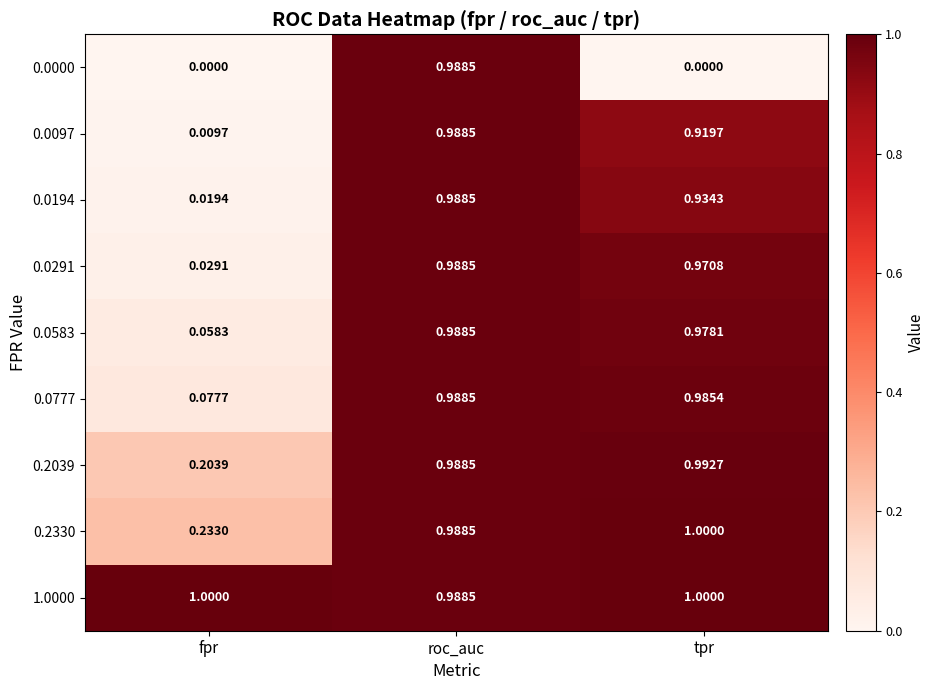

At which label is 0.0583 closest to 0?

fpr